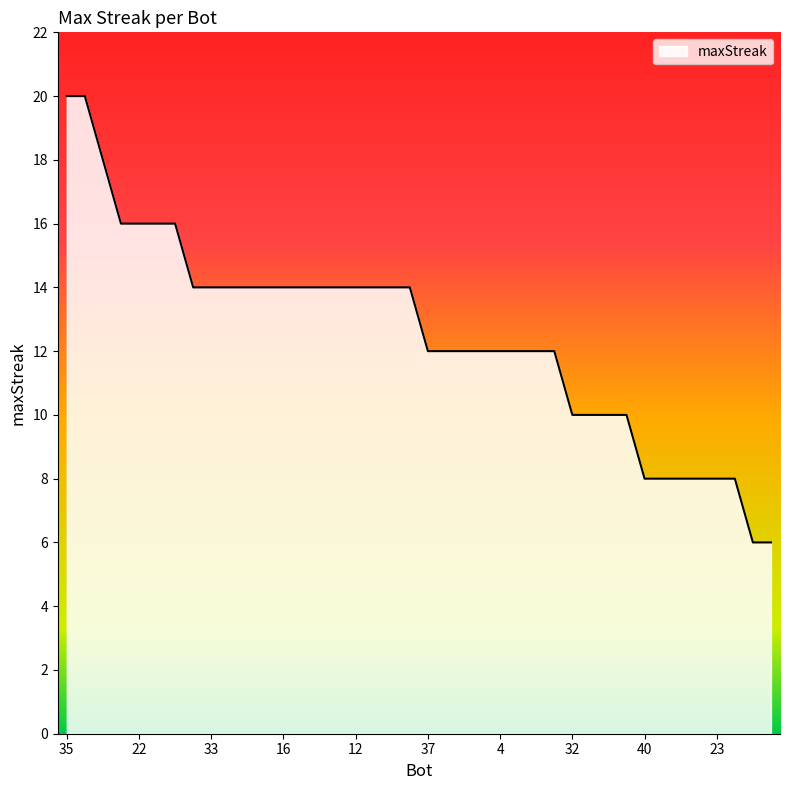

What is the maximum value shown in the chart?

20